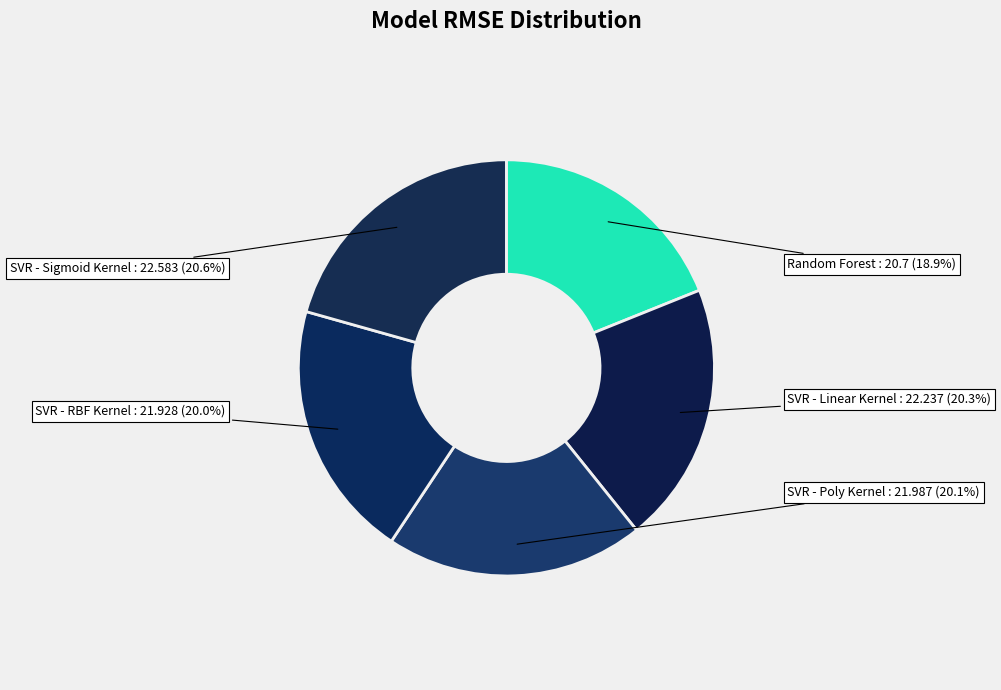

Which category has the biggest portion of the pie?

SVR - Sigmoid Kernel